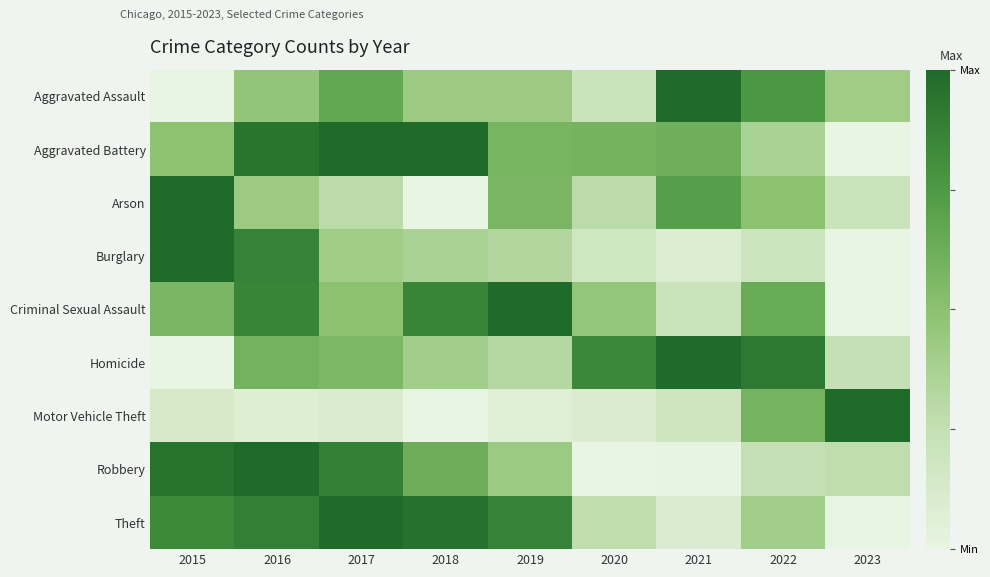

At how many categories does at least one series exceed 0?

9